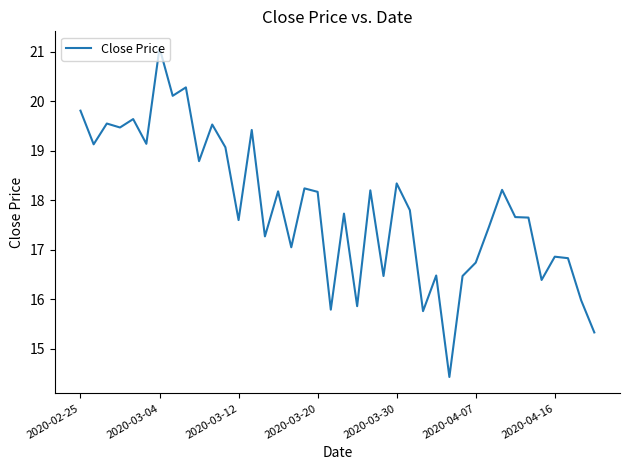

Does the chart display data point markers on the line(s)?

No